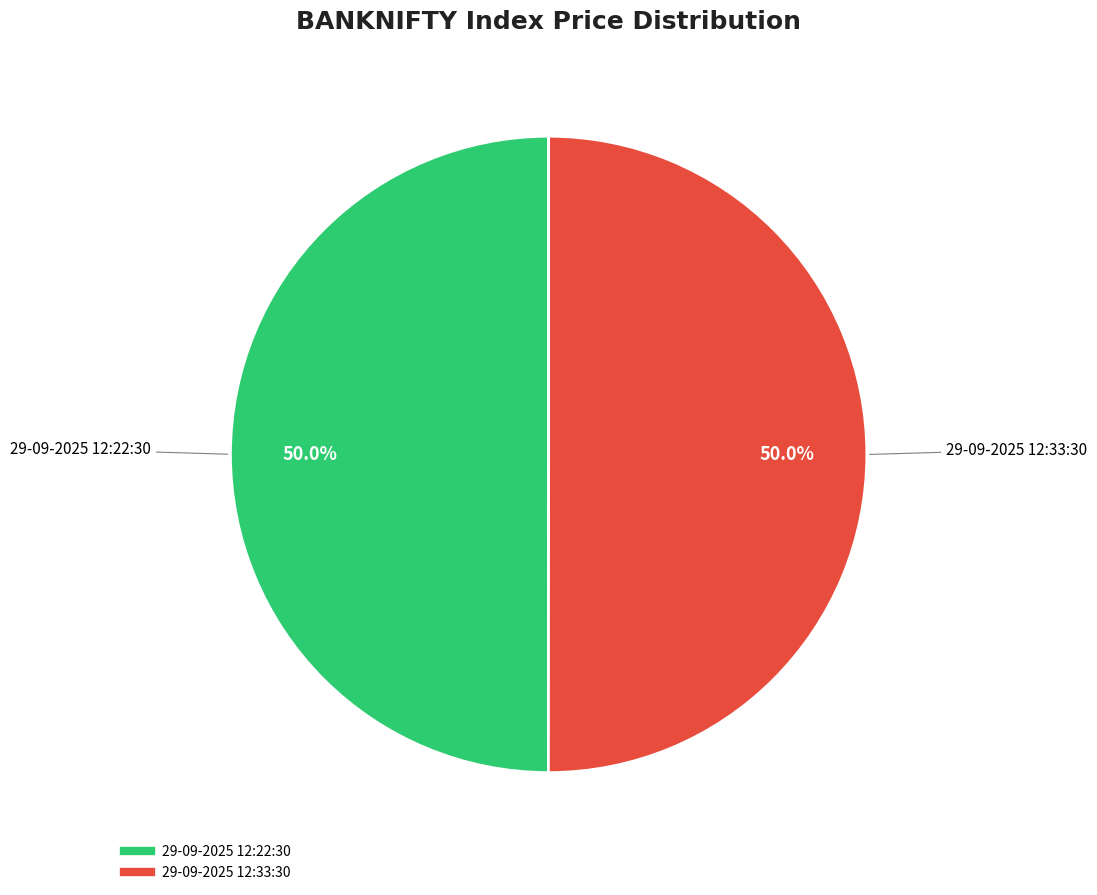

What percentage is the 29-09-2025 12:33:30 slice, to the nearest percent?

50%